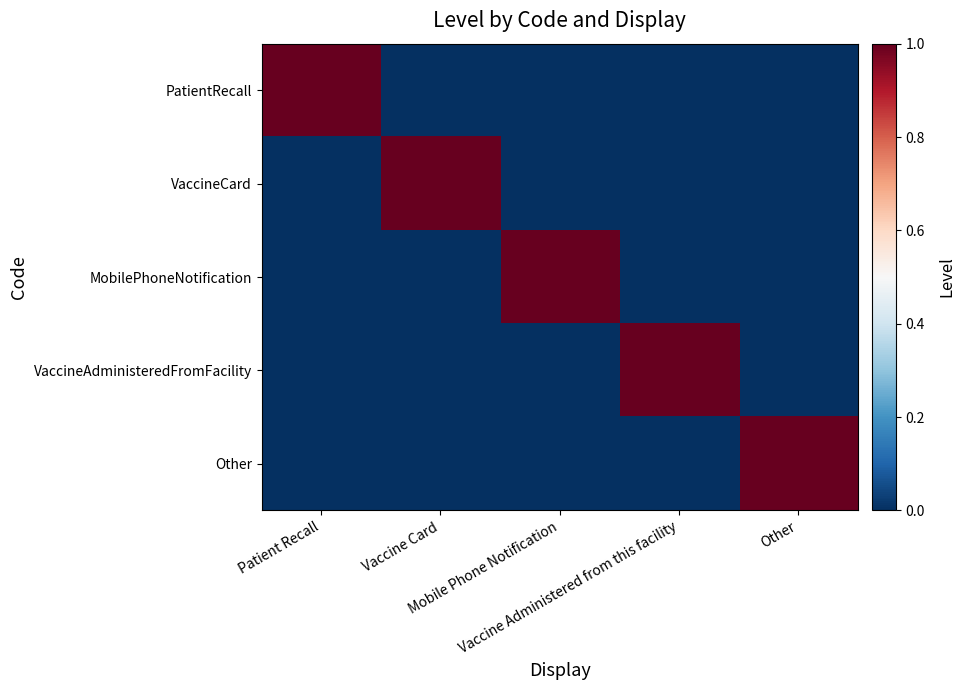

How many categories are shown in the chart?

5